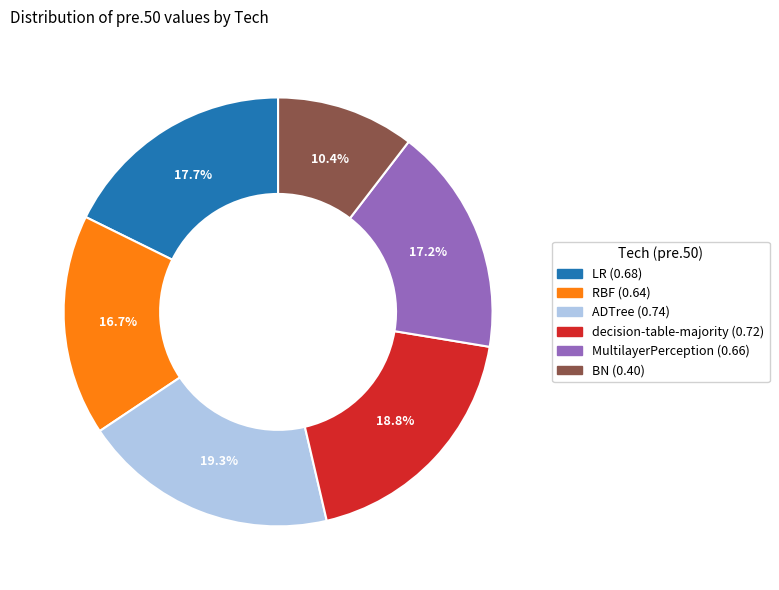

Which category has the biggest portion of the pie?

ADTree